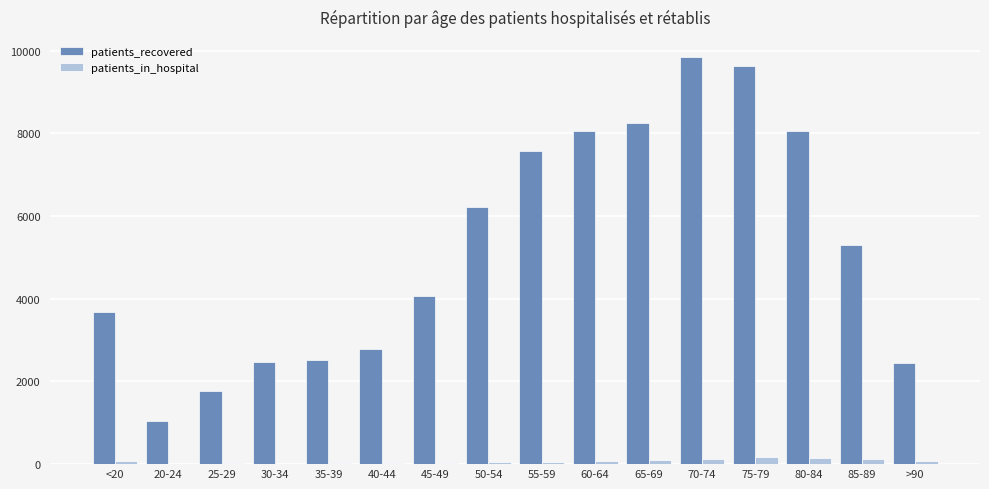

Which series changed the most between 60-64 and >90?

patients_recovered